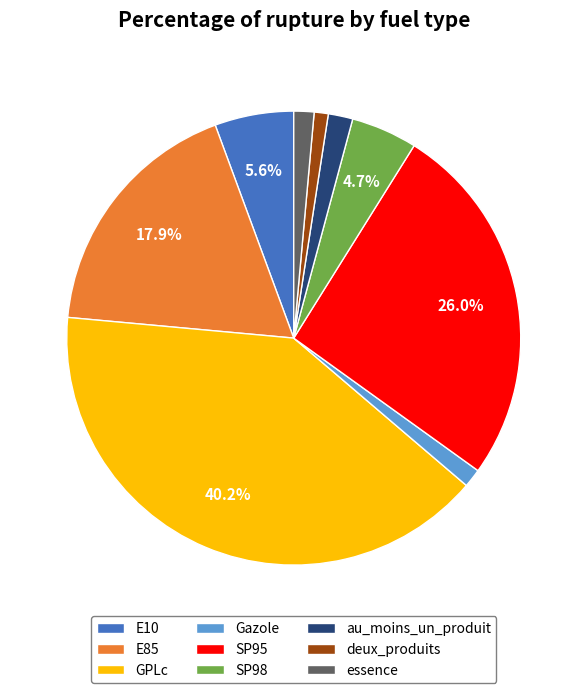

Approximately how many times larger is the value at SP98 compared to deux_produits?

4.7